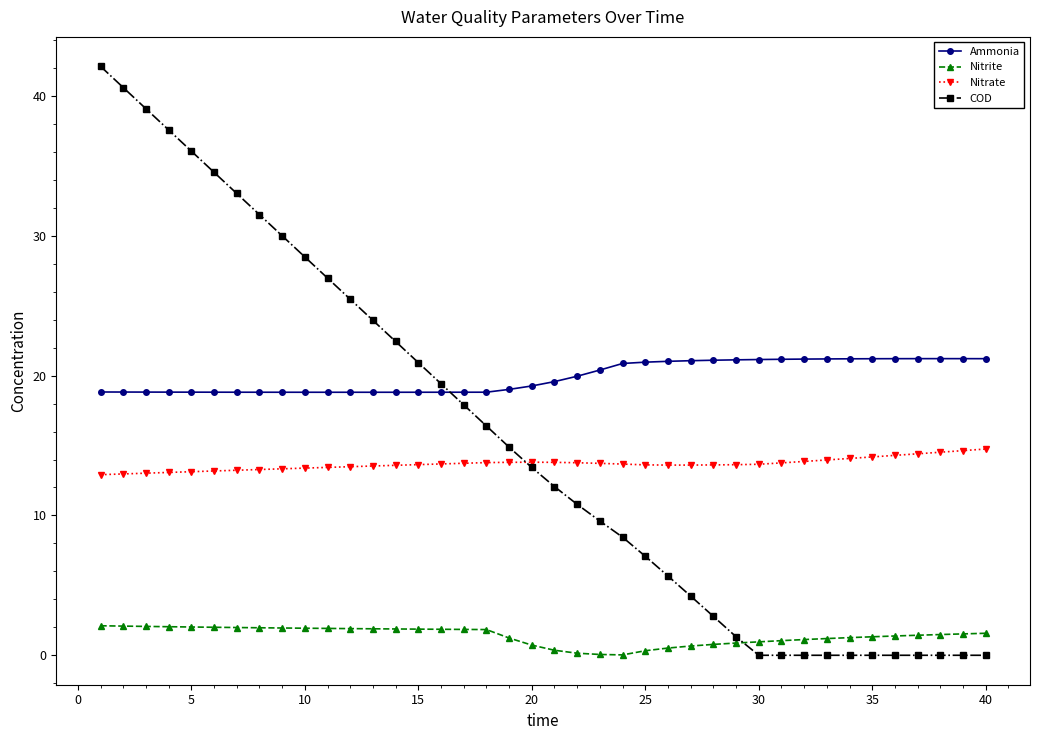

List the series in order of their peak value, lowest first.

Nitrite, Nitrate, Ammonia, COD